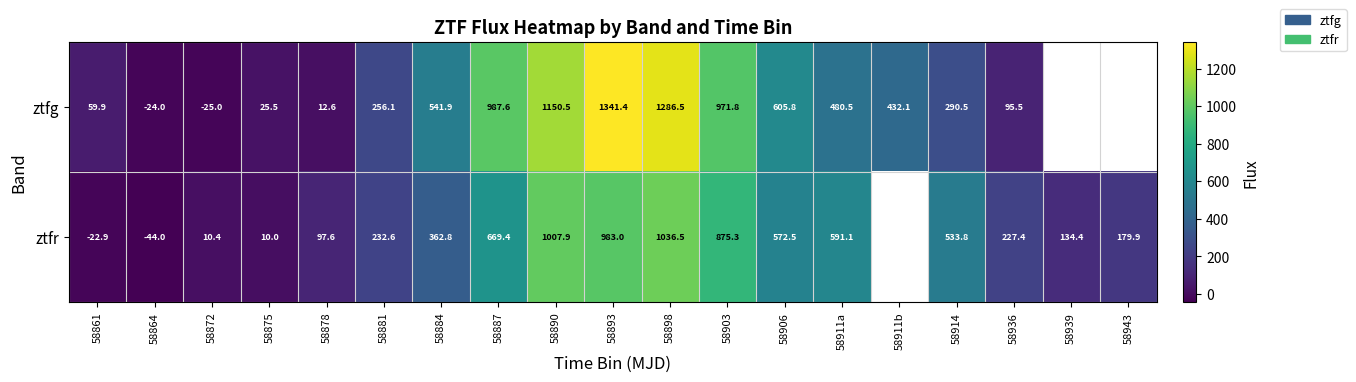

Which has a higher value, 58903 or 58875?

58903